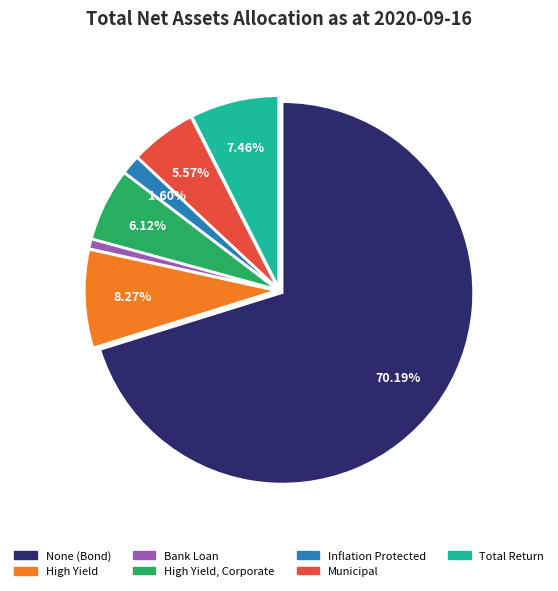

Is there a majority slice in this chart?

Yes